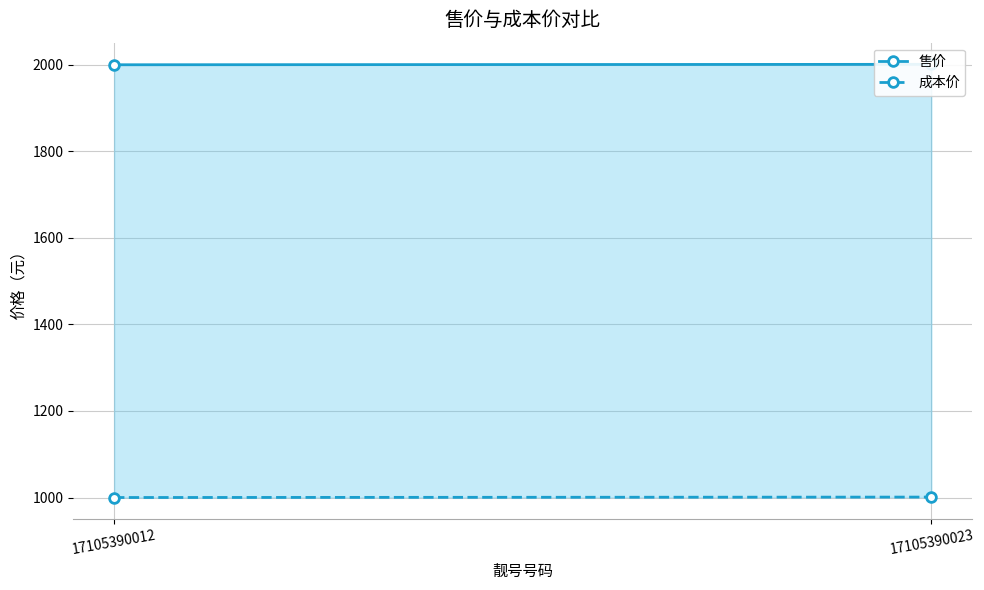

What is the minimum value shown in the chart?

1000